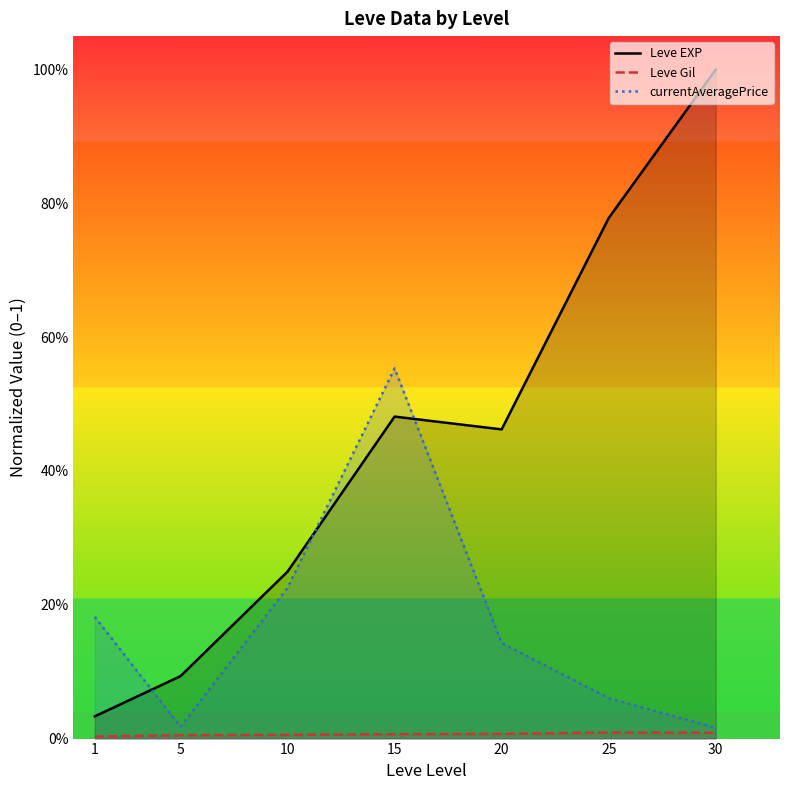

Which category has the highest value across all series?

30